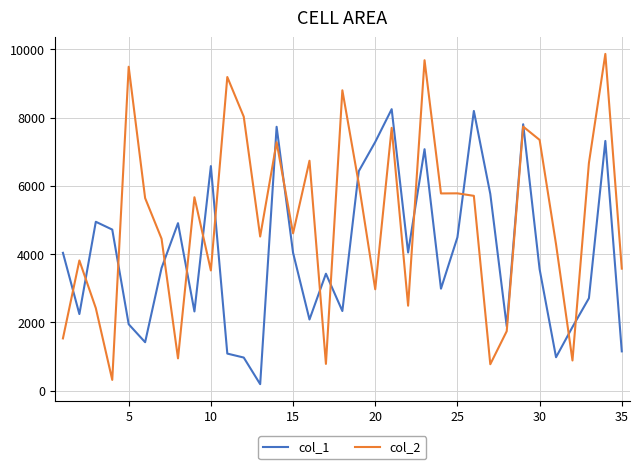

Which series has the largest total across all categories?

col_2